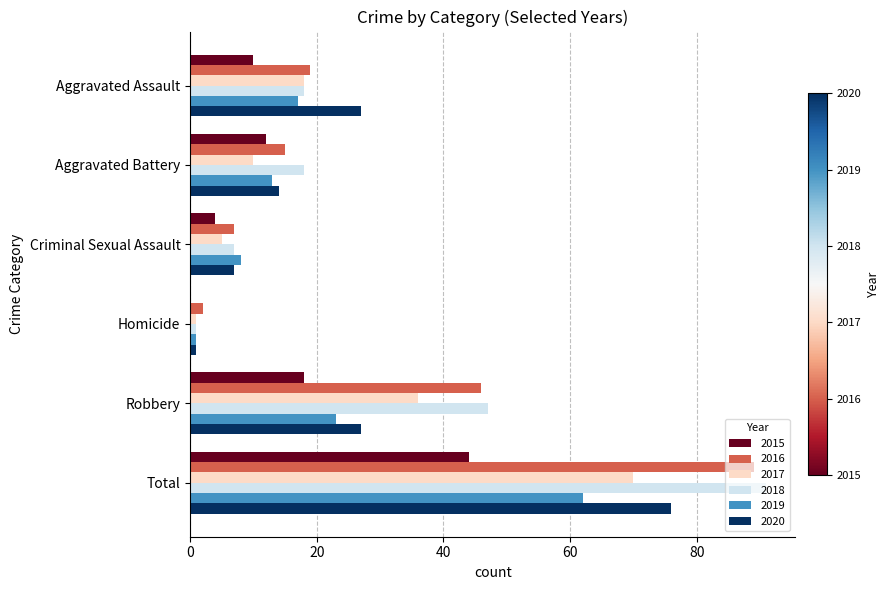

At which category is the sum across all series the highest?

Total